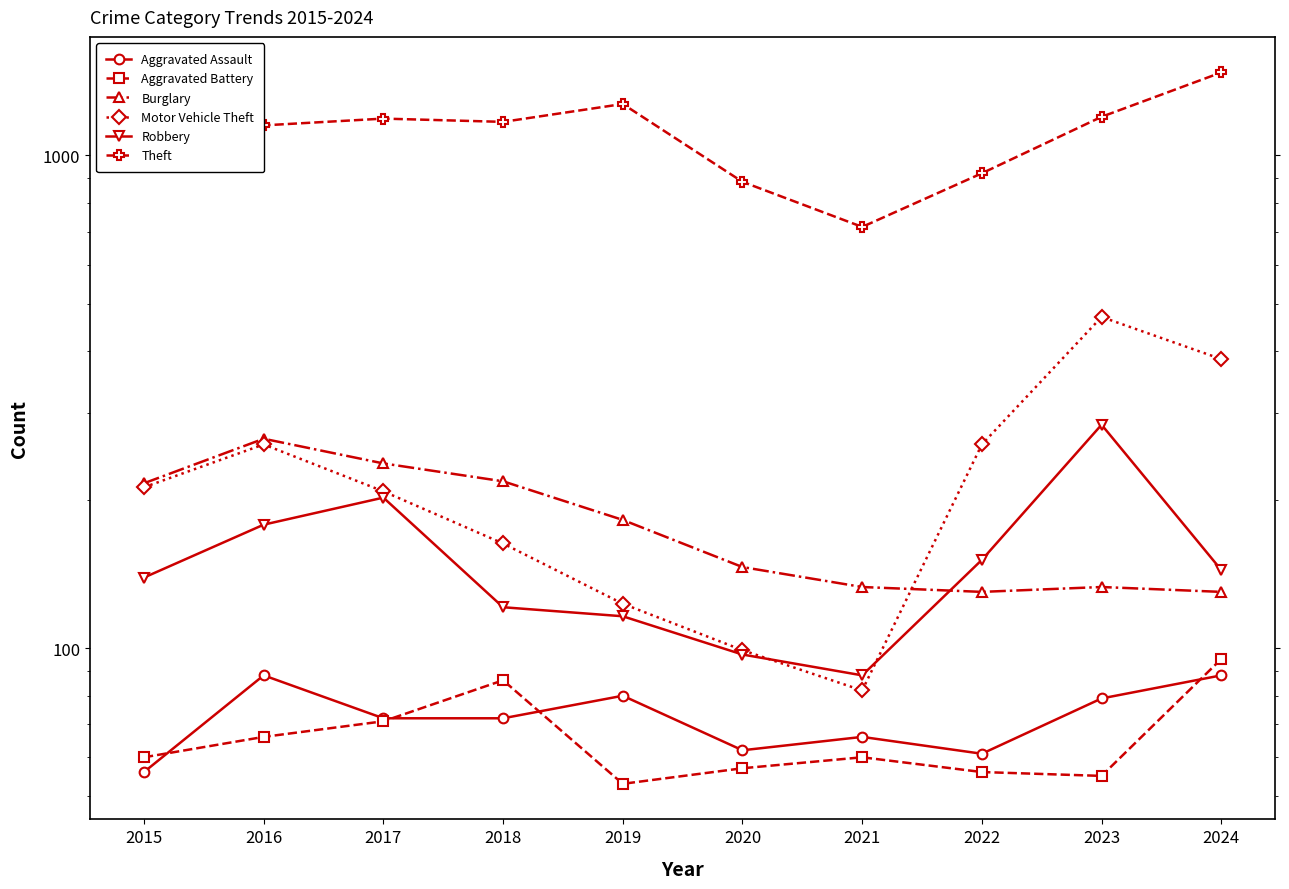

List the labels in order of Theft value, smallest first.

2021, 2020, 2022, 2015, 2016, 2018, 2017, 2023, 2019, 2024